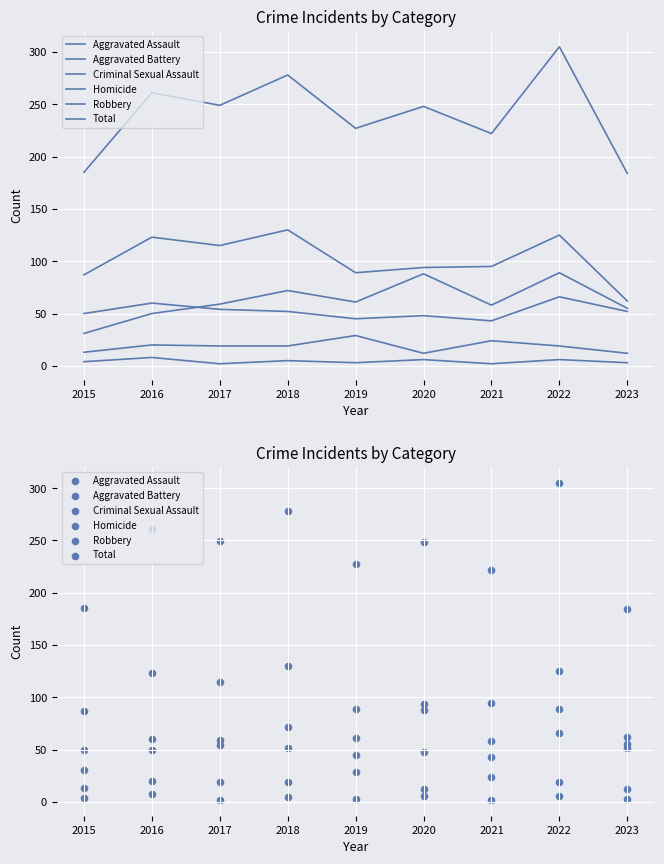

Which series contains the lowest Y value?

Homicide